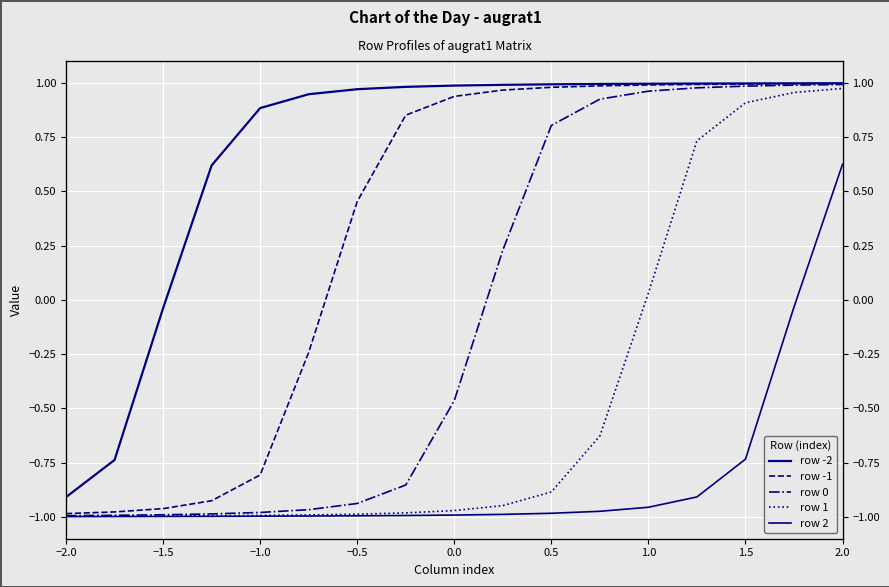

True or false: row 2 and row -2 intersect in this chart.

False